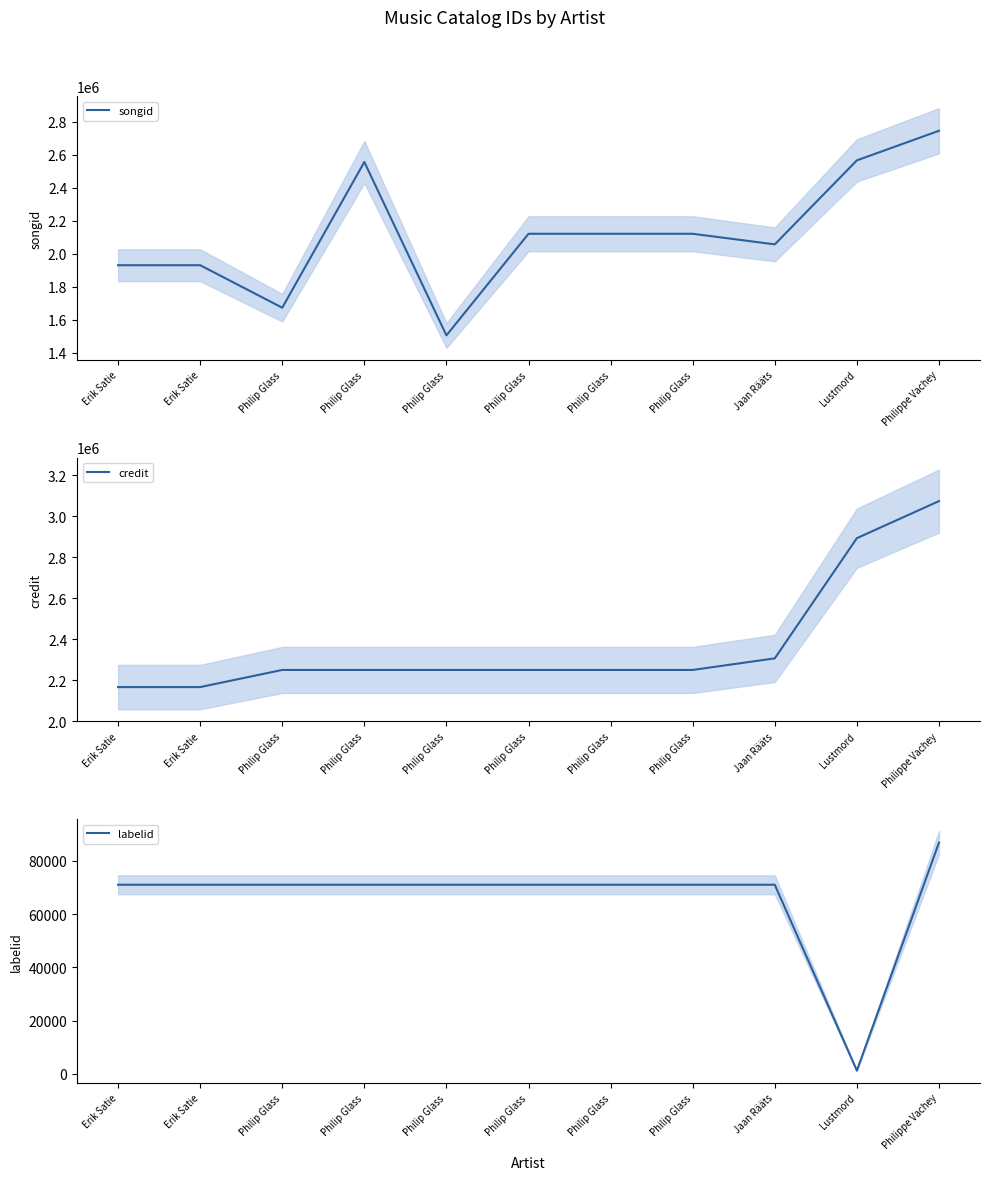

How many interior local peaks does the songid series have?

3